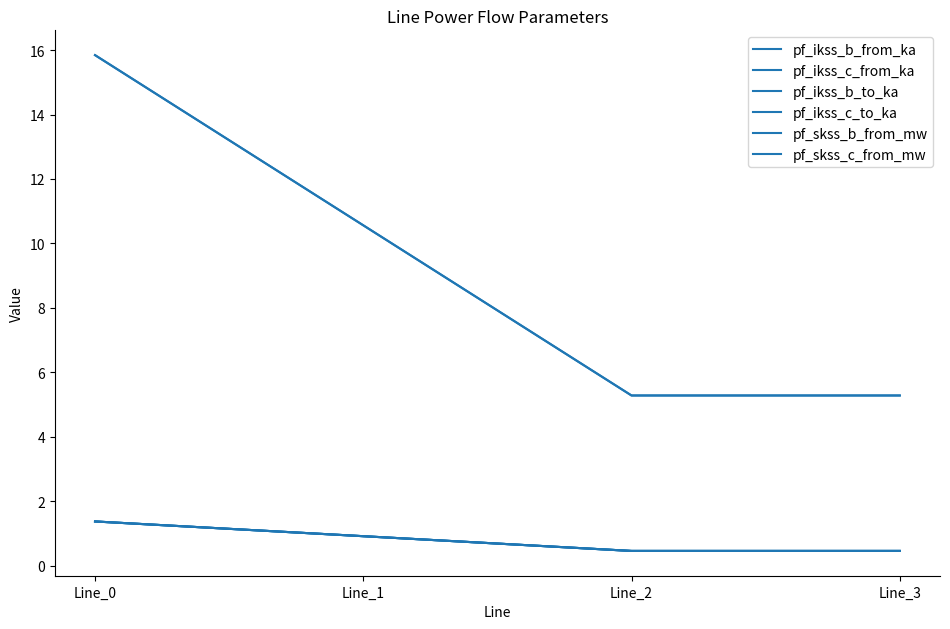

Is this an area chart (filled region under the line)?

No